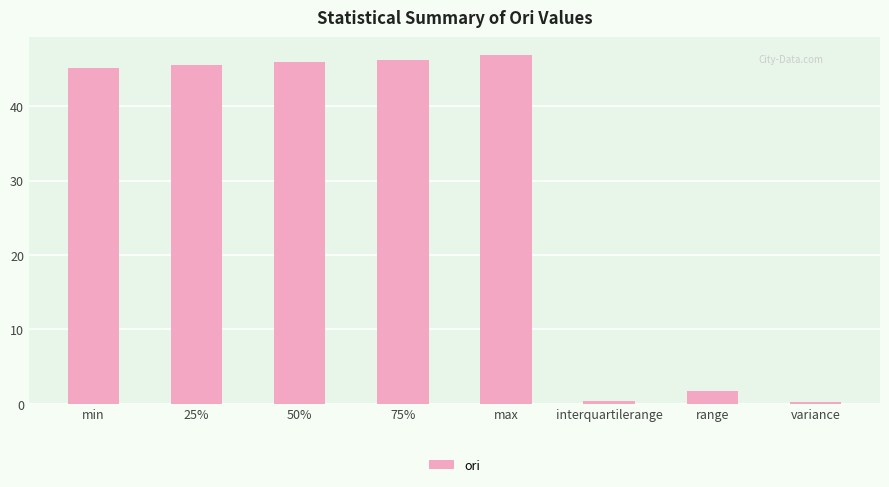

The chart shows a value of 71.2 at max. True or false?

False